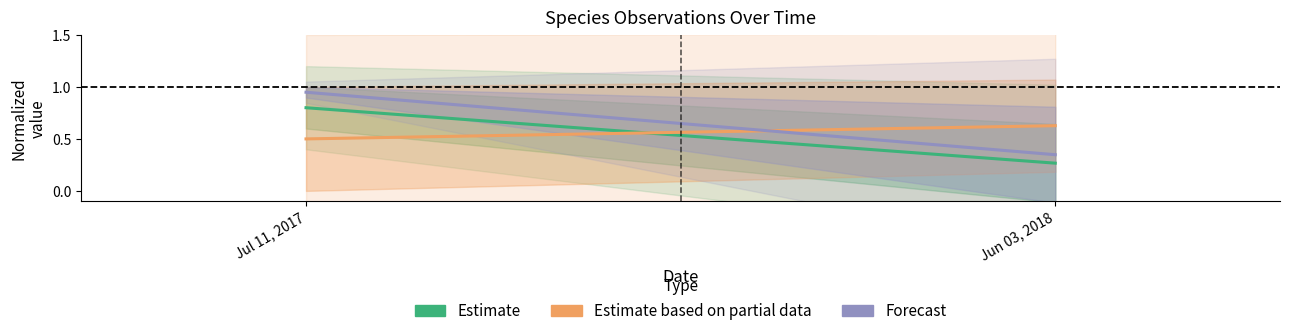

What are all the series names shown in the legend?

Estimate, Estimate based on partial data, Forecast